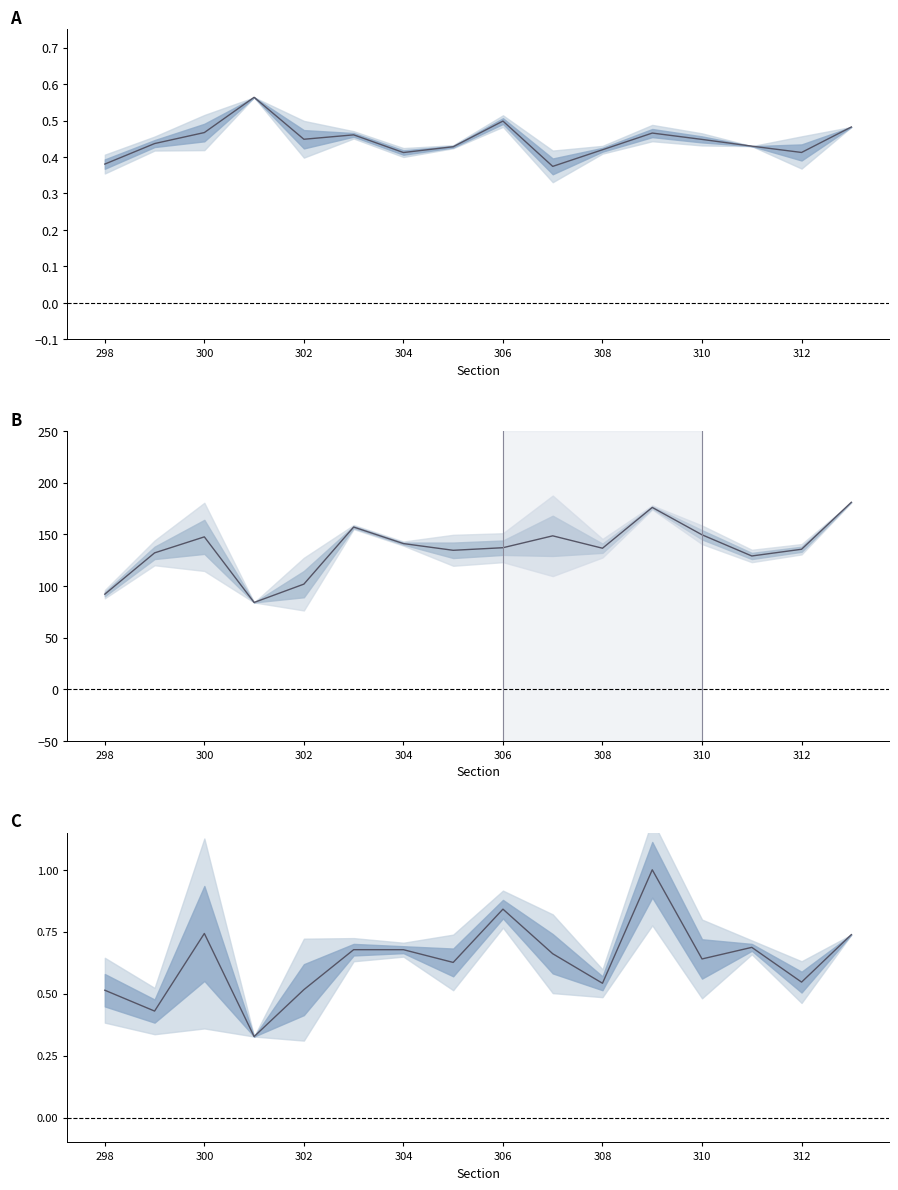

True or false: % Participation has more than 1 points higher than both neighbors.

True